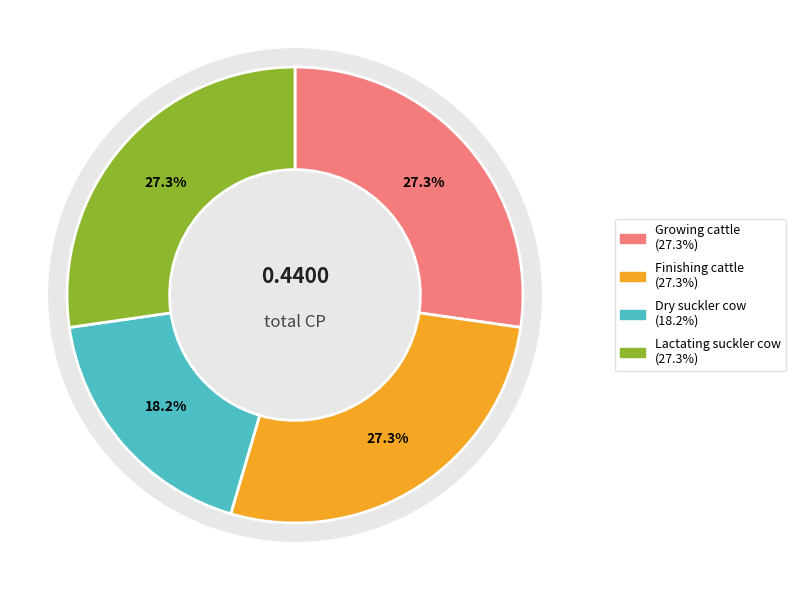

Rank the categories by value from lowest to highest.

Dry suckler cow, Finishing cattle, Lactating suckler cow, Growing cattle